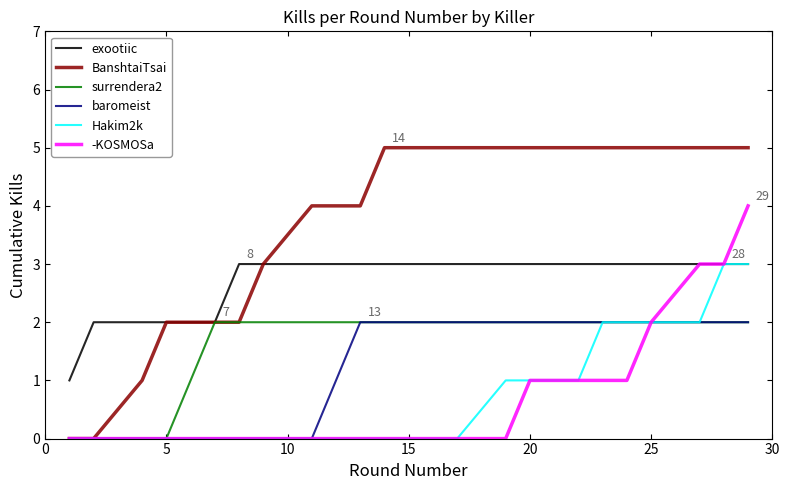

What is the maximum value for exootiic?

3